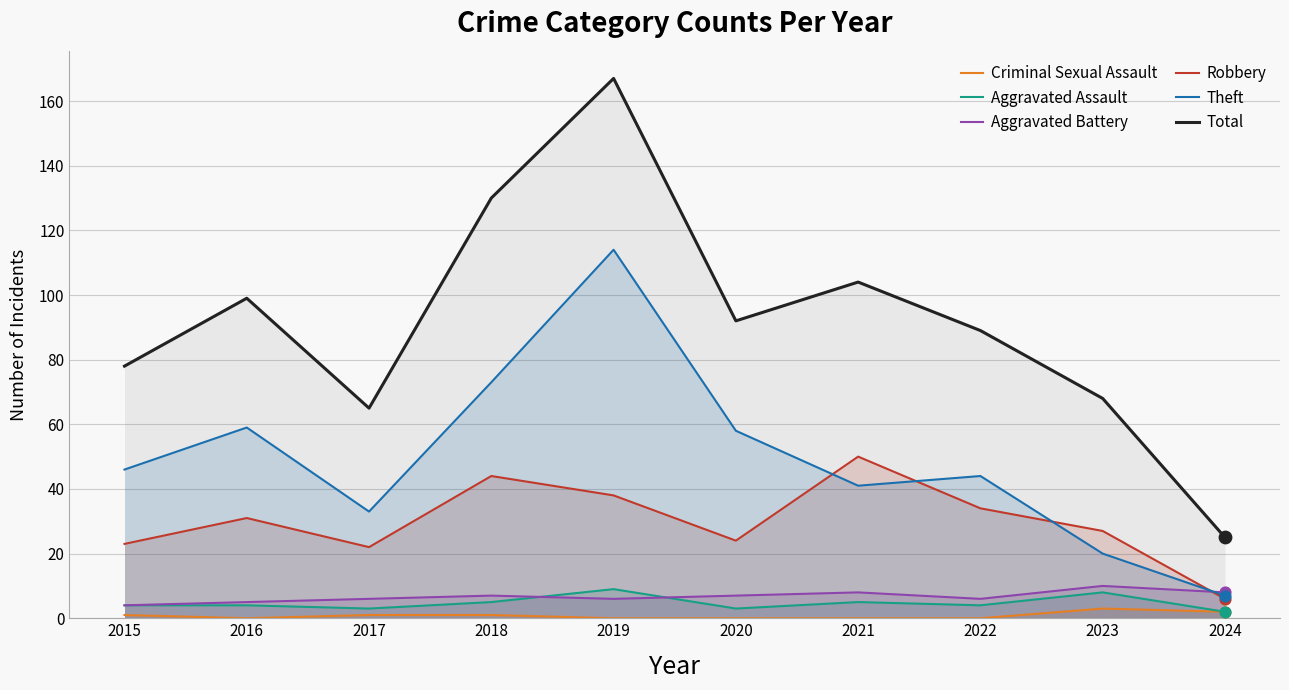

At how many categories does at least one series exceed 64?

9